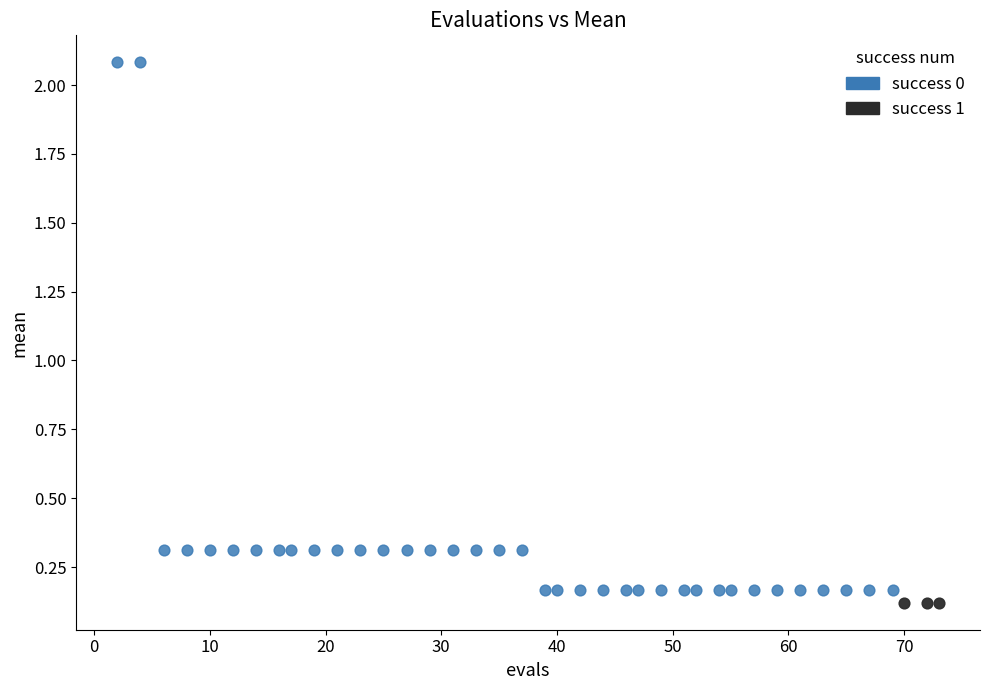

What are all the series names shown in the legend?

success 0, success 1